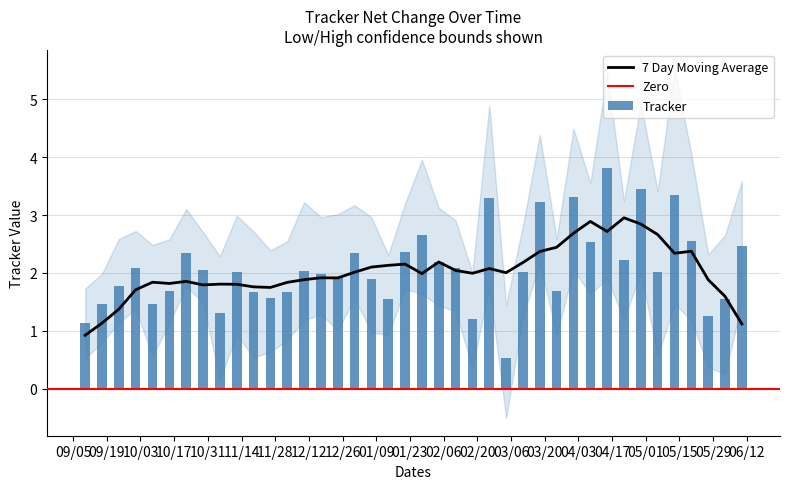

Where does the Tracker series first go above 2?

3